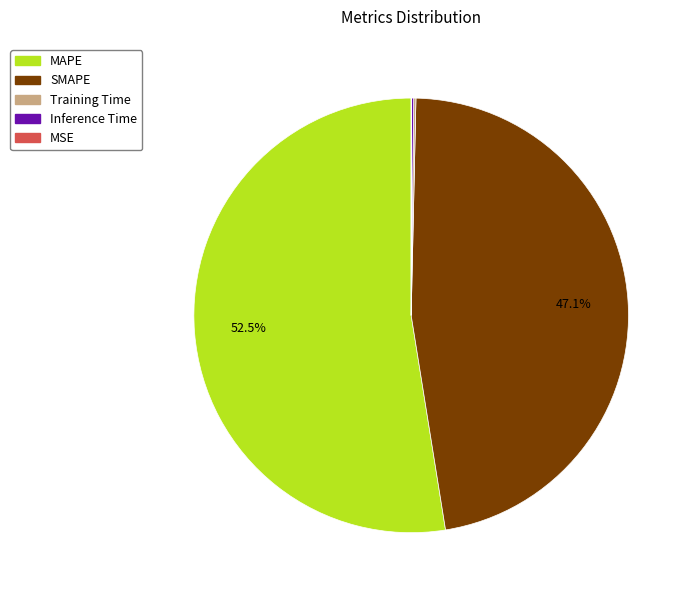

What portion of the pie excludes MAPE?

47.5%